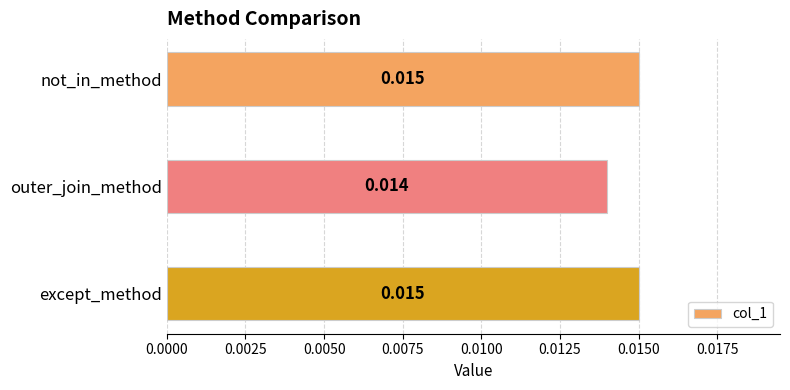

At which label is the value closest to 0?

outer_join_method